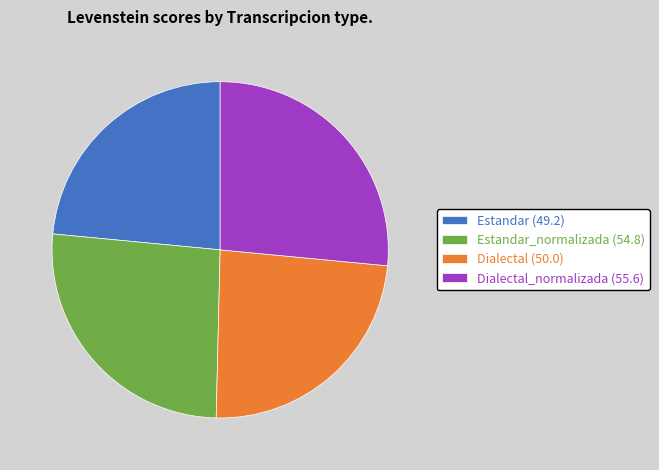

Approximately how many times larger is the value at Dialectal_normalizada (55.6) compared to Estandar (49.2)?

1.1